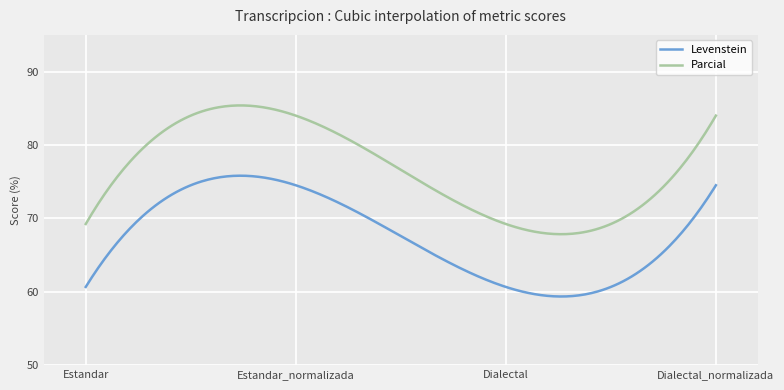

Which series has the largest total across all categories?

Parcial